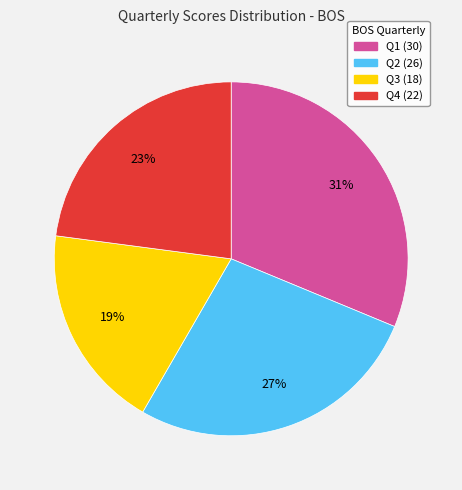

To the nearest percent, what is the combined percentage of Q4 and Q3?

42%